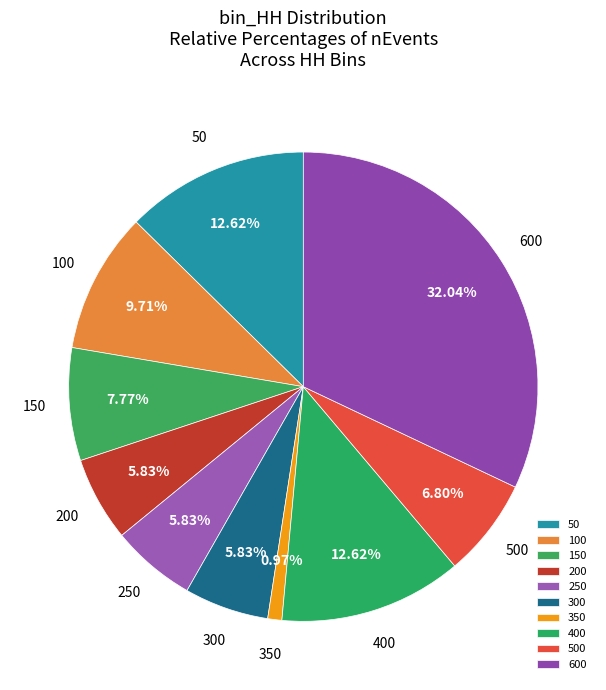

True or false: 600 accounts for 21% of the total.

False